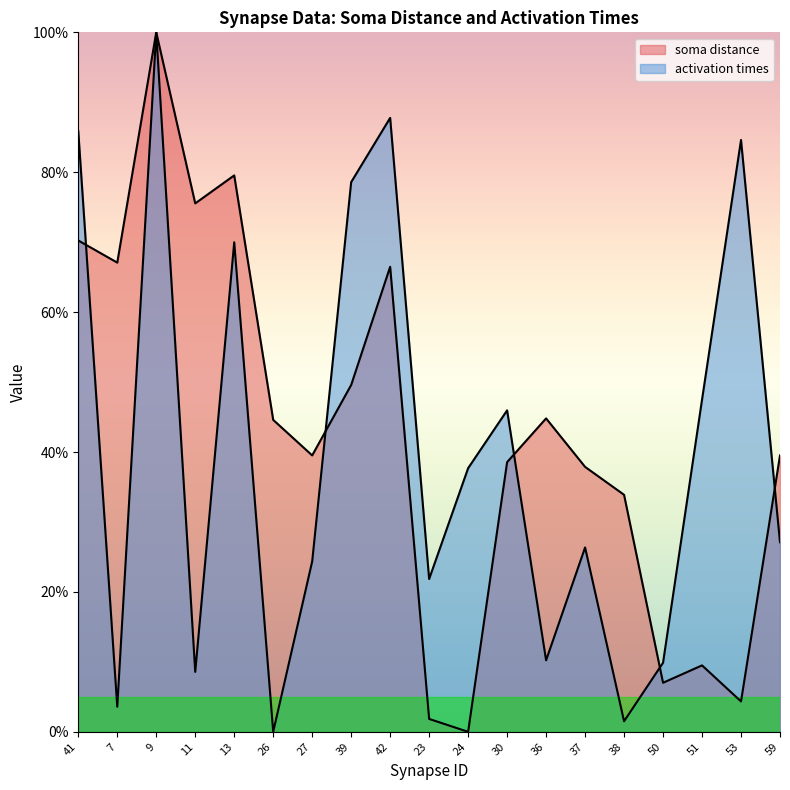

What is the sum of the activation times values at 38 and 37?

27.9